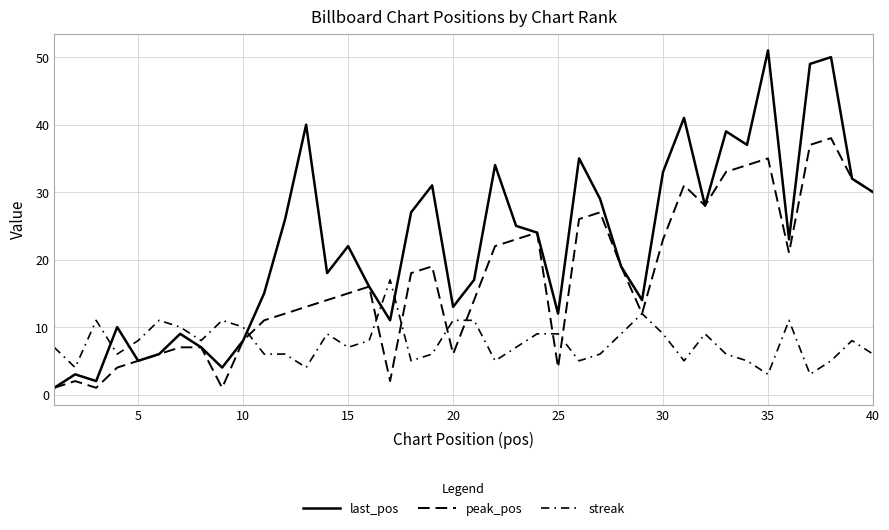

Reading right to left, what are all the values shown in this chart?

last_pos: 30	32	50	49	23	51	37	39	28	41	33	14	19	29	35	12	24	25	34	17	13	31	27	11	16	22	18	40	26	15	8	4	7	9	6	5	10	2	3	1
peak_pos: 30	32	38	37	21	35	34	33	28	31	23	12	19	27	26	4	24	23	22	14	6	19	18	2	16	15	14	13	12	11	8	1	7	7	6	5	4	1	2	1
streak: 6	8	5	3	11	3	5	6	9	5	9	12	9	6	5	9	9	7	5	11	11	6	5	17	8	7	9	4	6	6	10	11	8	10	11	8	6	11	4	7